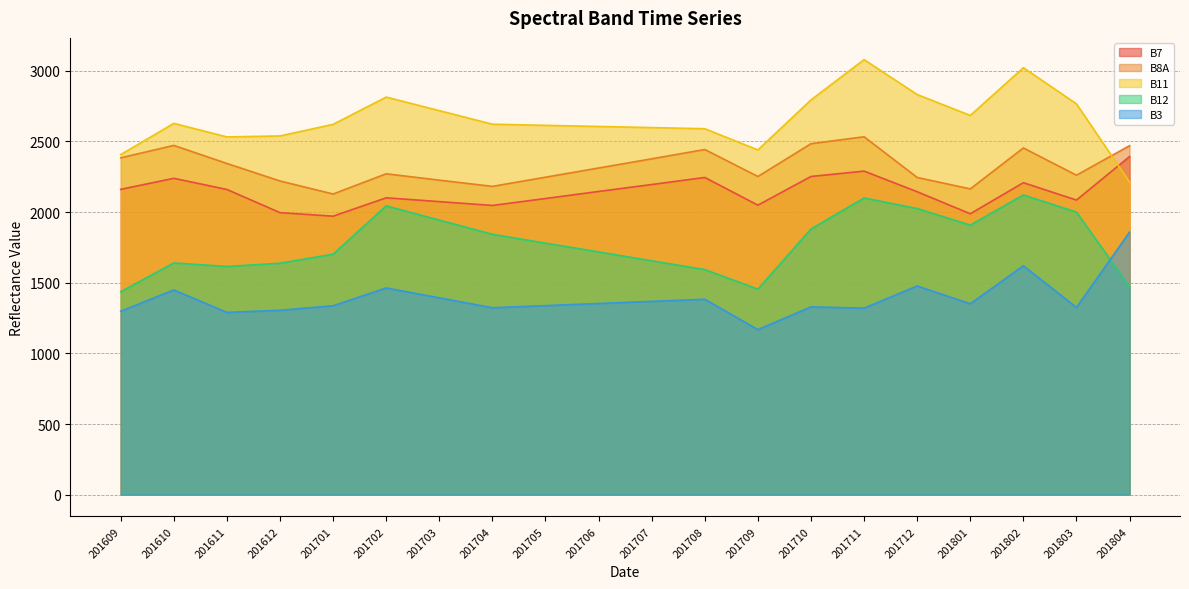

At which label does B8A first exceed 2312?

201609